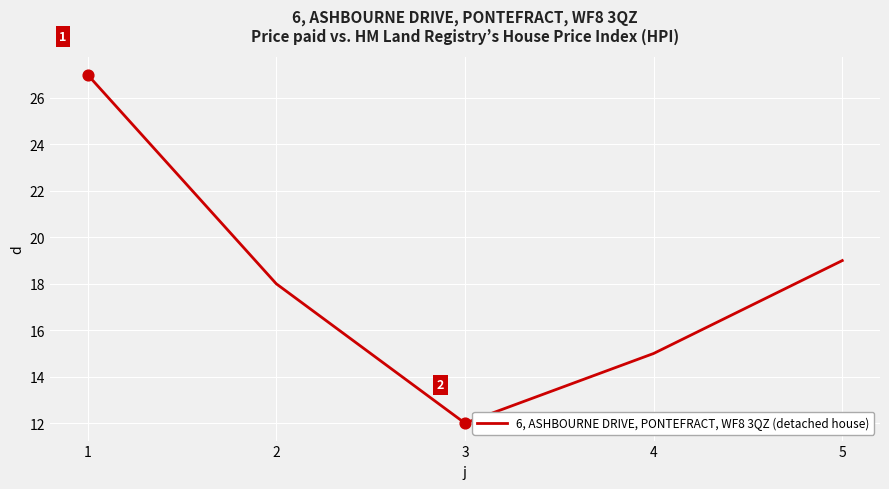

What is the change in value from 3 to 5?

+7